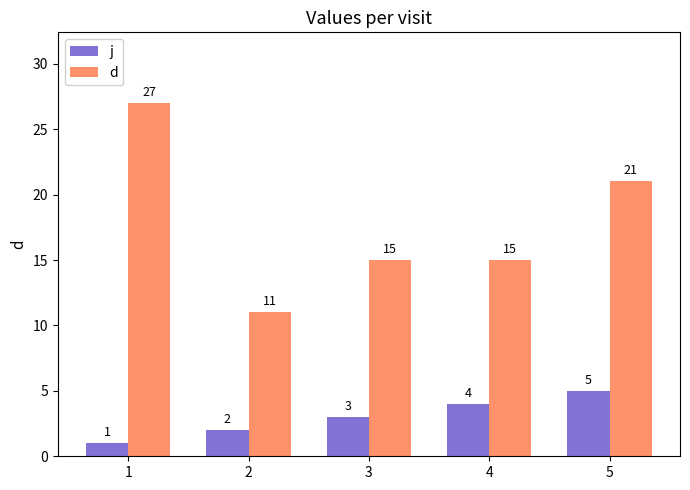

Does the chart contain any negative values?

No